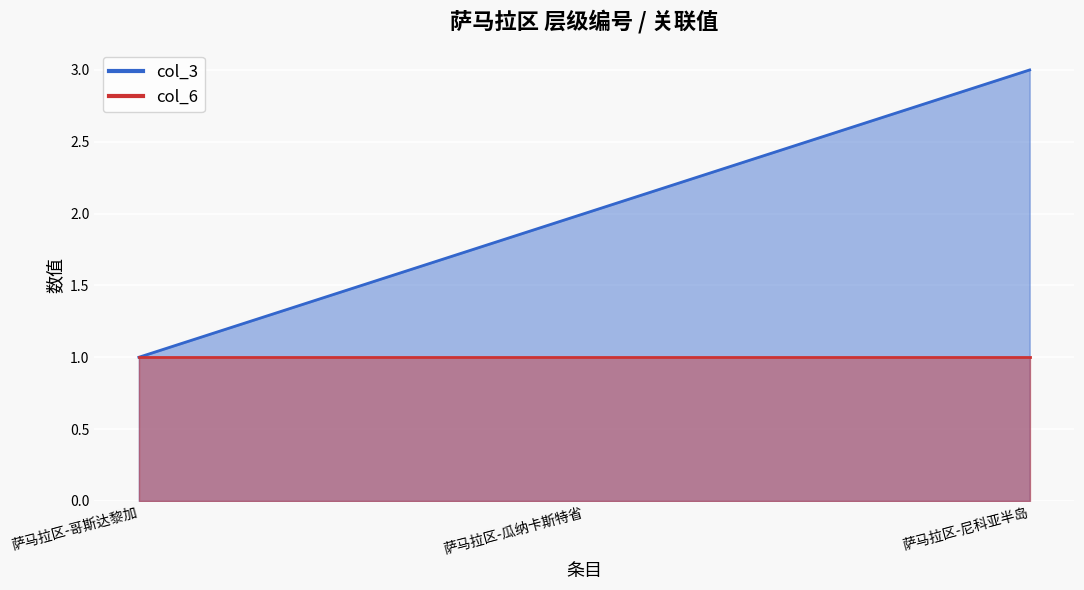

What position from the left is 萨马拉区-尼科亚半岛?

3